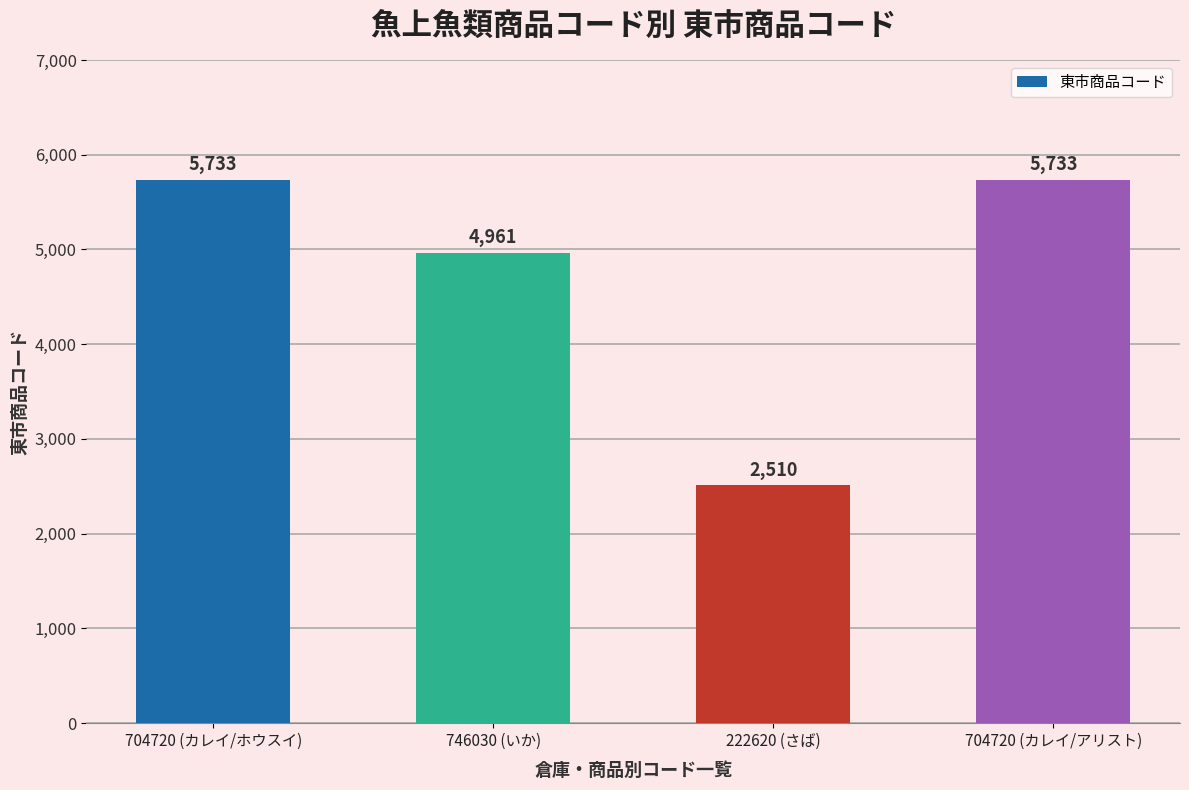

What is the label of the 2nd bar from the left?

746030 (いか)